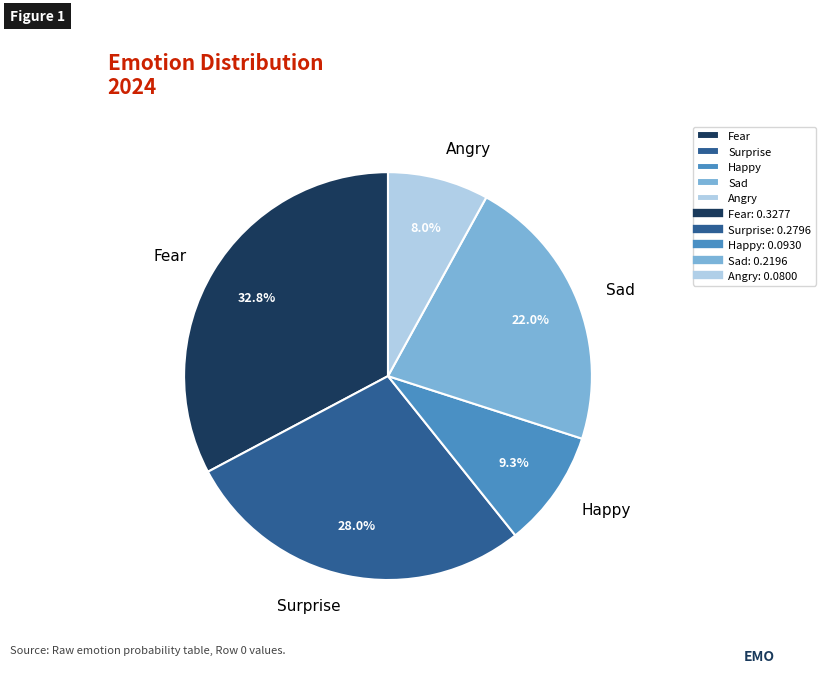

How many slices are in this pie chart?

5